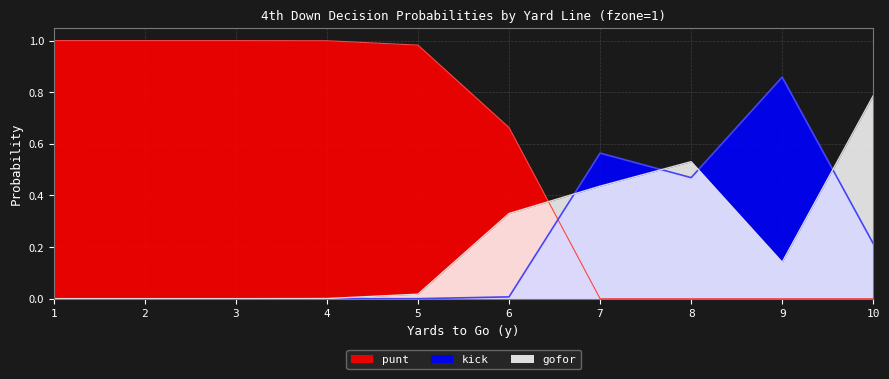

At which category does gofor reach its first local peak?

8